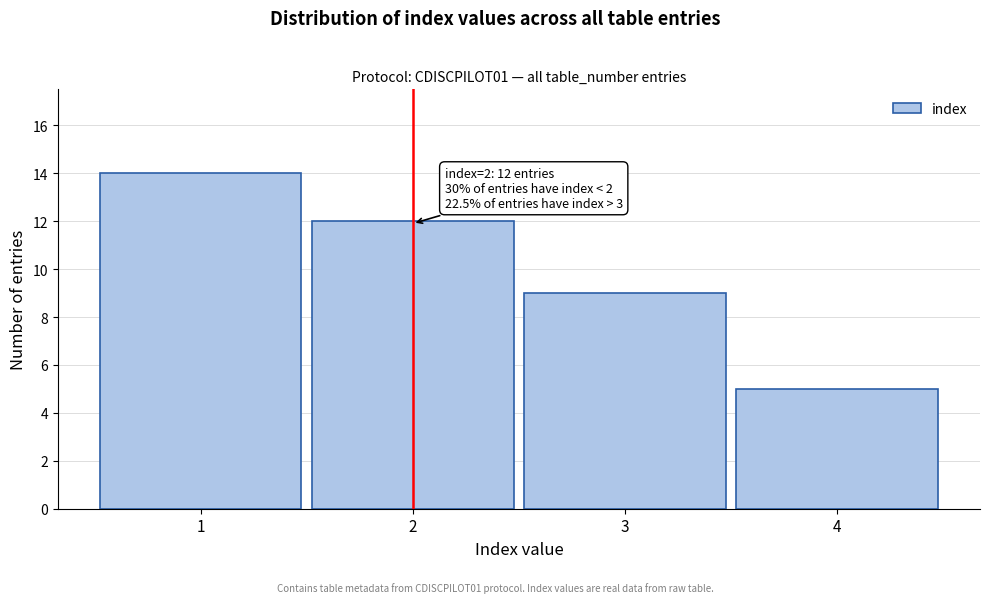

Reading right to left, list all the values displayed in this chart.

4=5	3=9	2=12	1=14